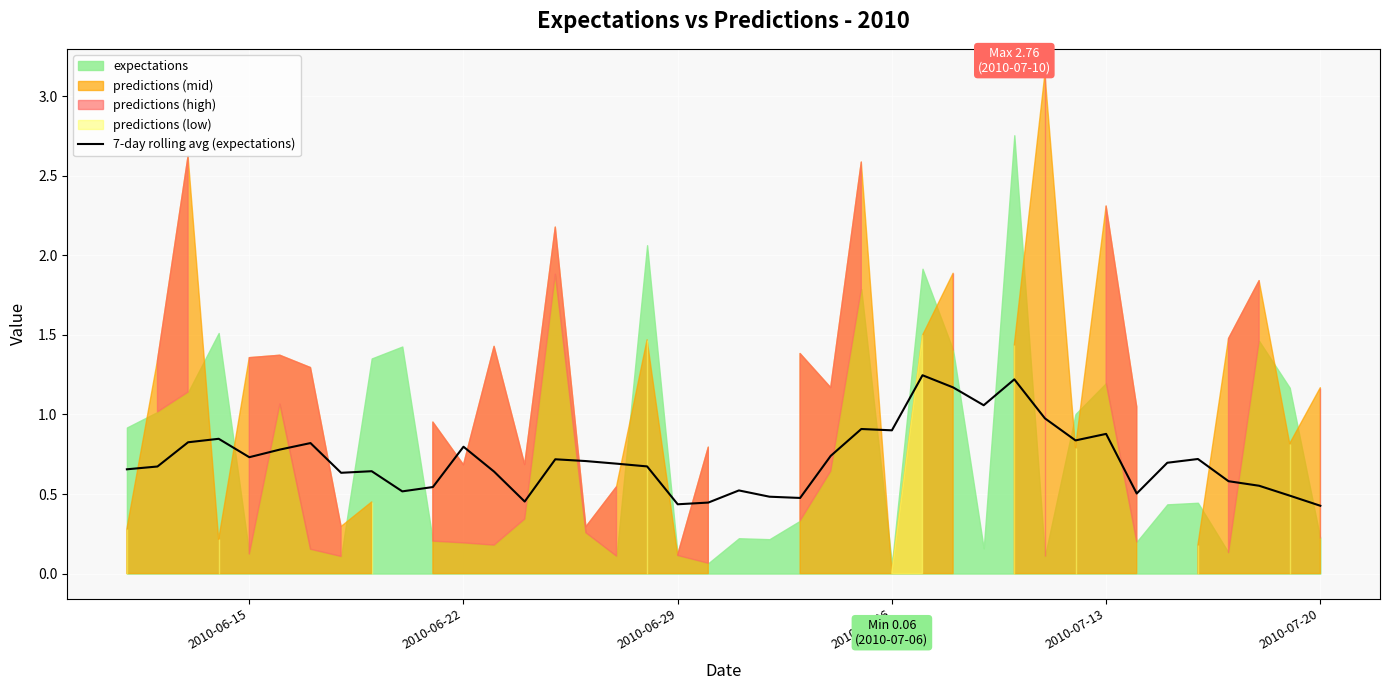

True or false: 7-day rolling avg (expectations) has a value of 0.7 at 2010-07-20.

False